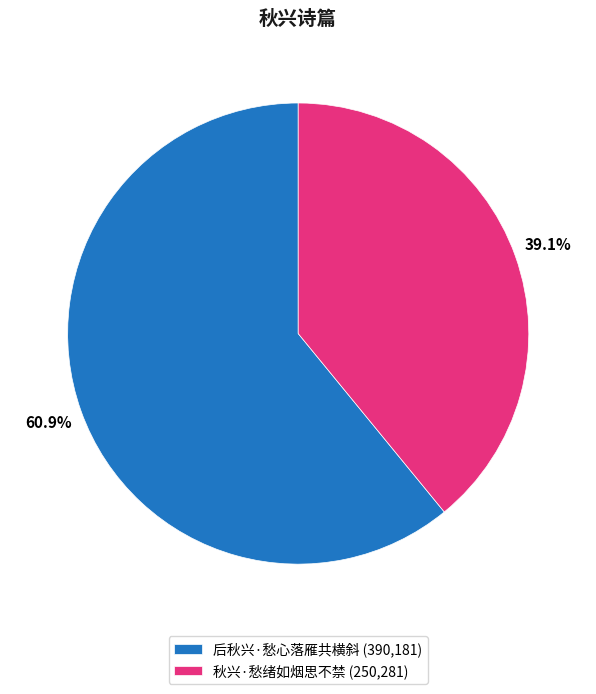

How many slices are in this pie chart?

2